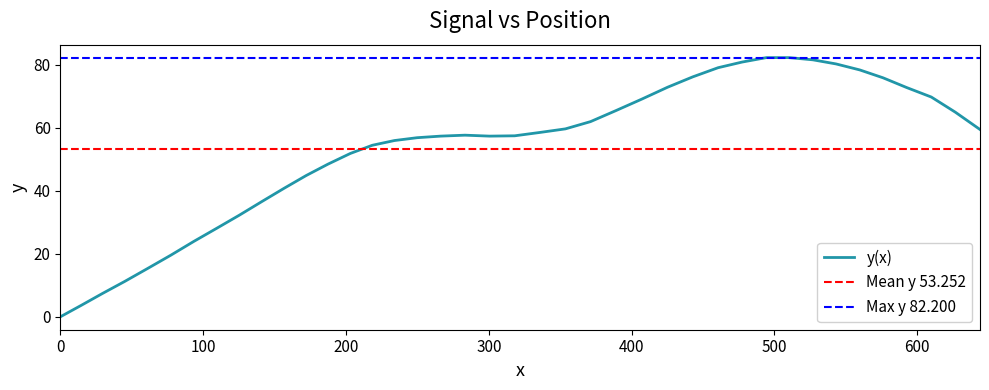

How many values exceed 57?

23